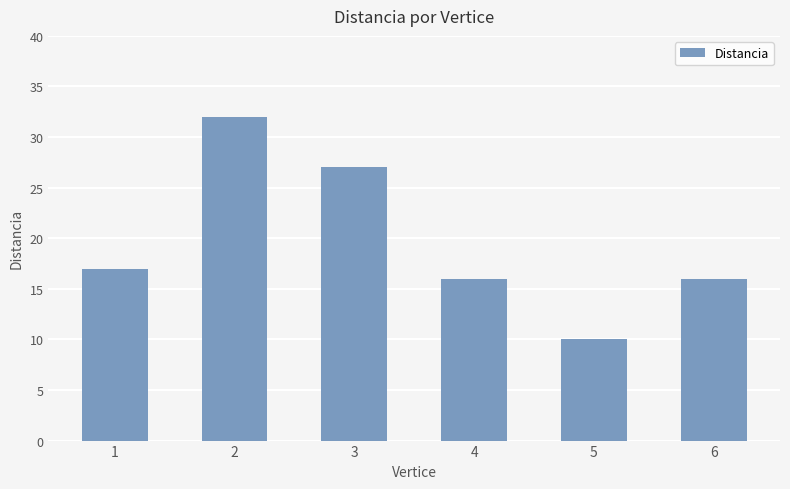

The value at 5 is 10. True or false?

True